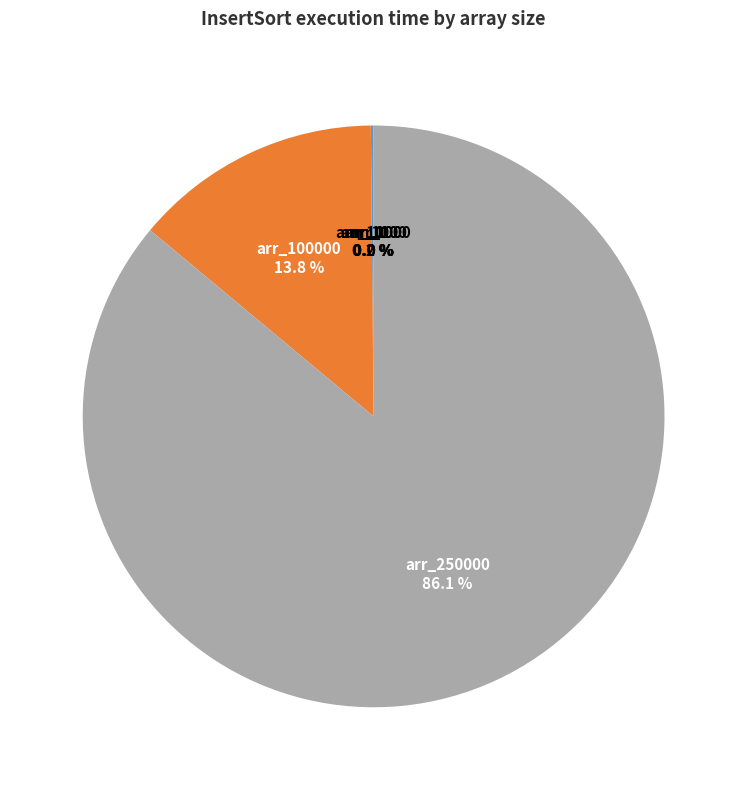

Which slice represents more than half of the pie?

arr_250000